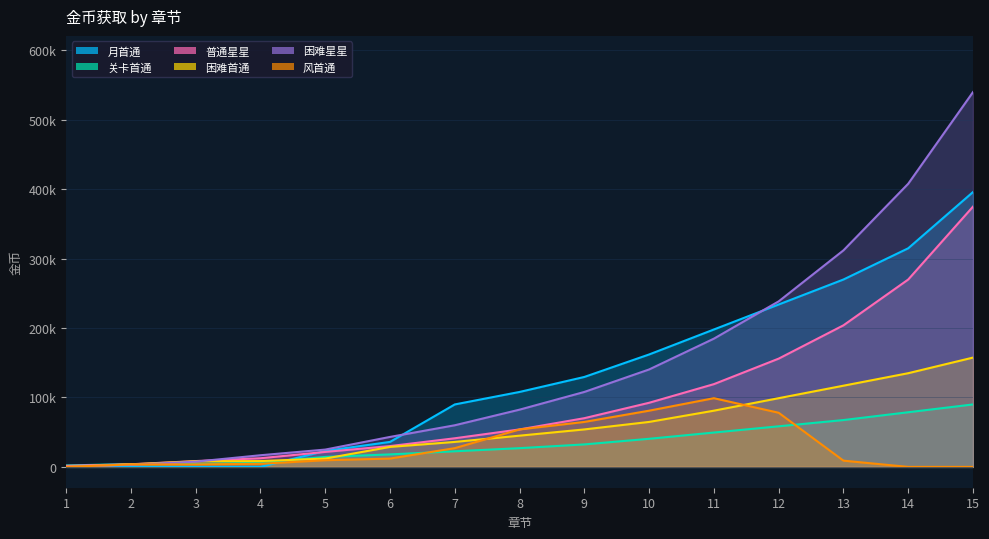

What is the value of the 关卡首通 point at the 15th from the left?

90000